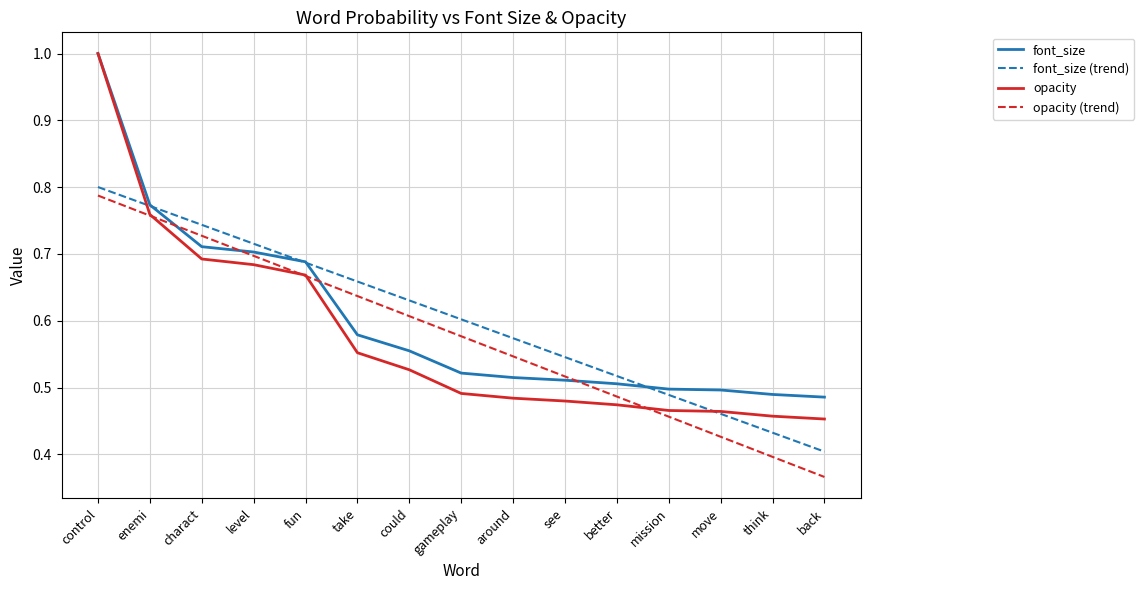

True or false: opacity and opacity (trend) intersect in this chart.

True